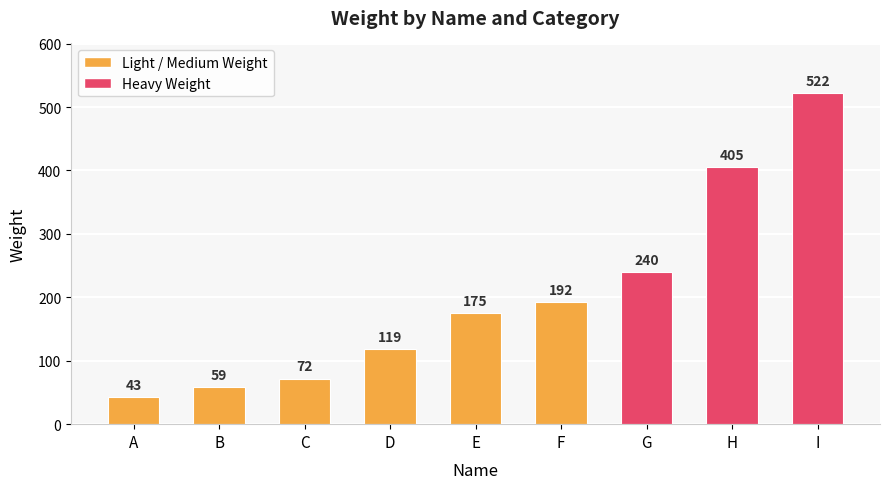

The chart shows a value of 119 at D. True or false?

True